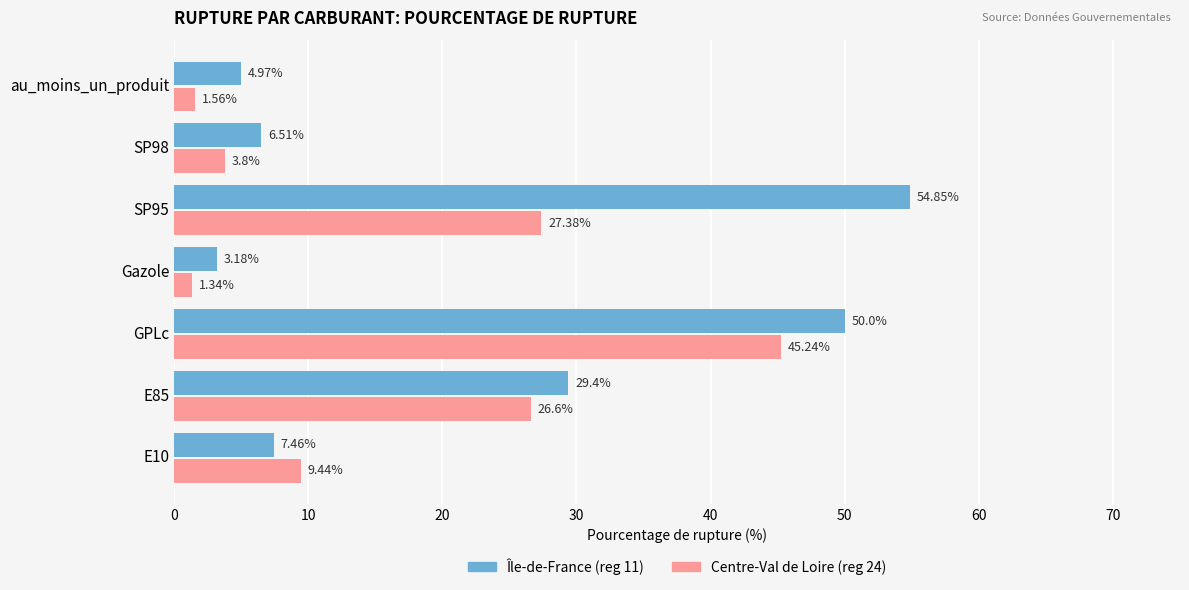

At which category is the sum across all series the highest?

GPLc